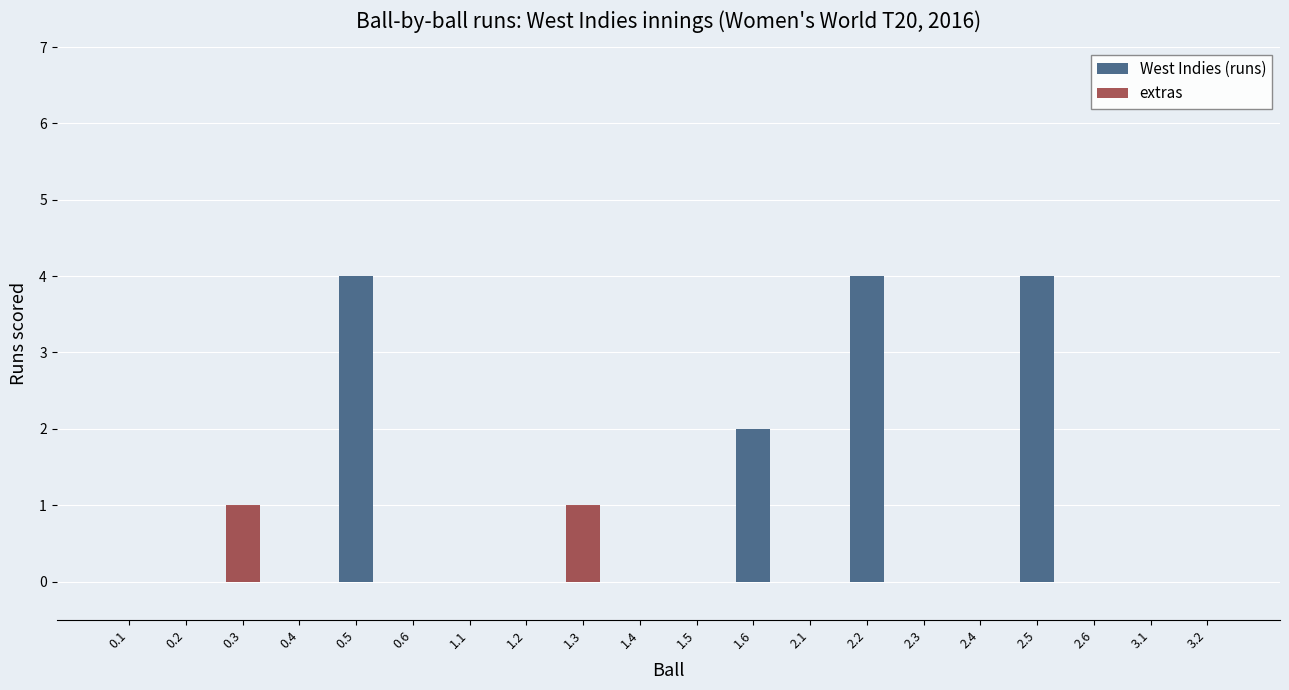

At which category is the sum across all series the highest?

0.5